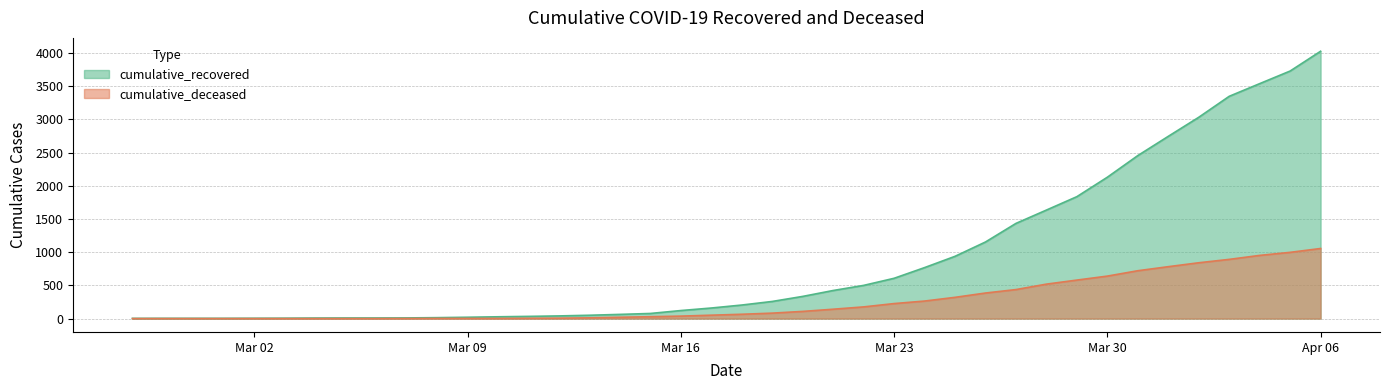

Does the chart display data point markers on the line(s)?

No